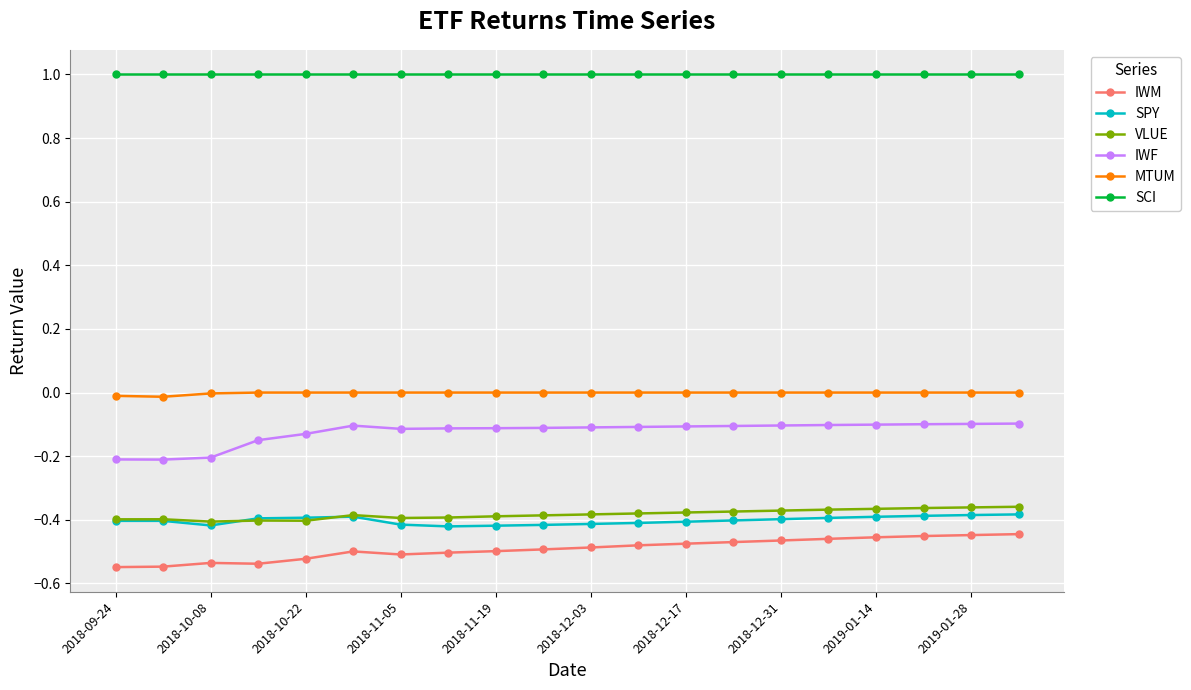

Which series has the largest total across all categories?

SCI